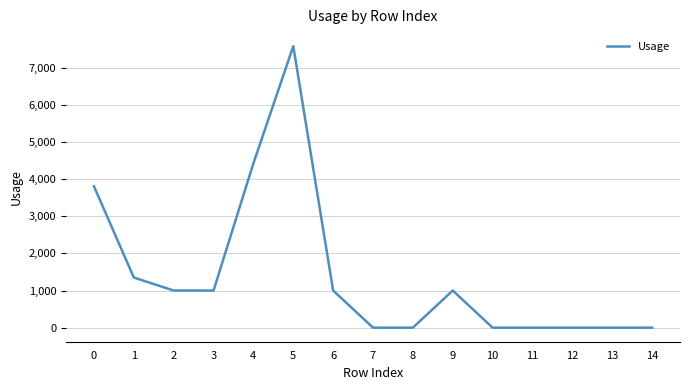

What is the sum of all values?

21163.9